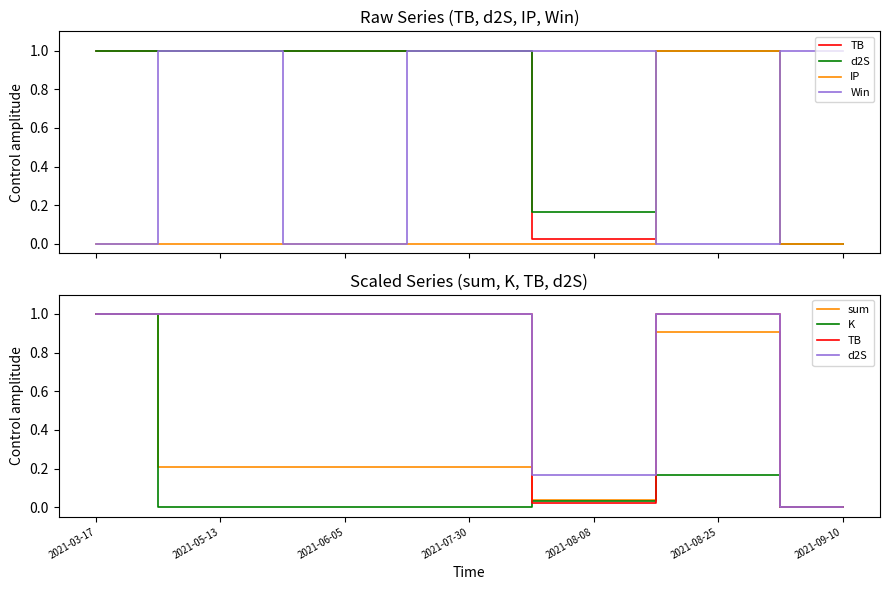

True or false: TB and IP cross at least once.

False